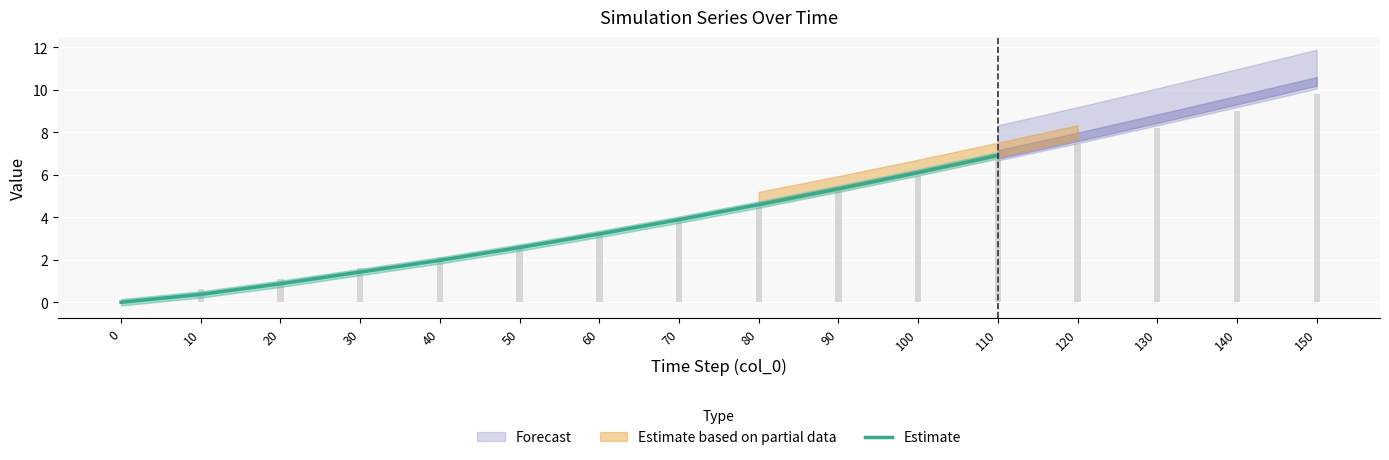

Are the bars grouped side by side (vs. stacked)?

No